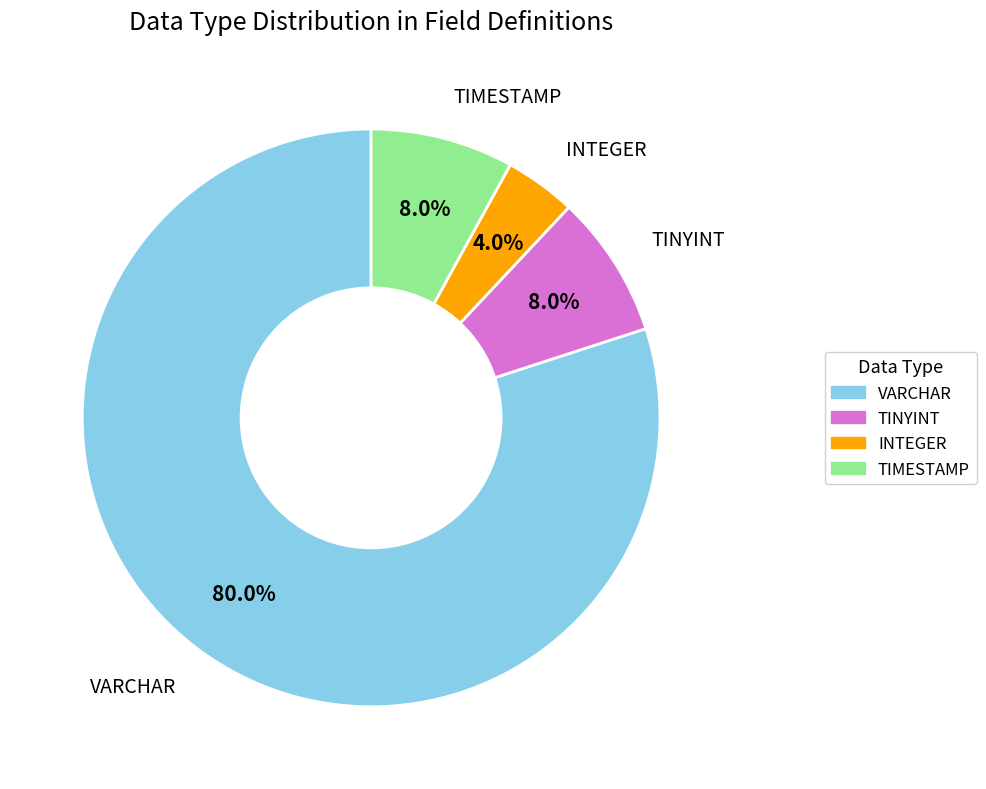

How many segments does this pie chart have?

4